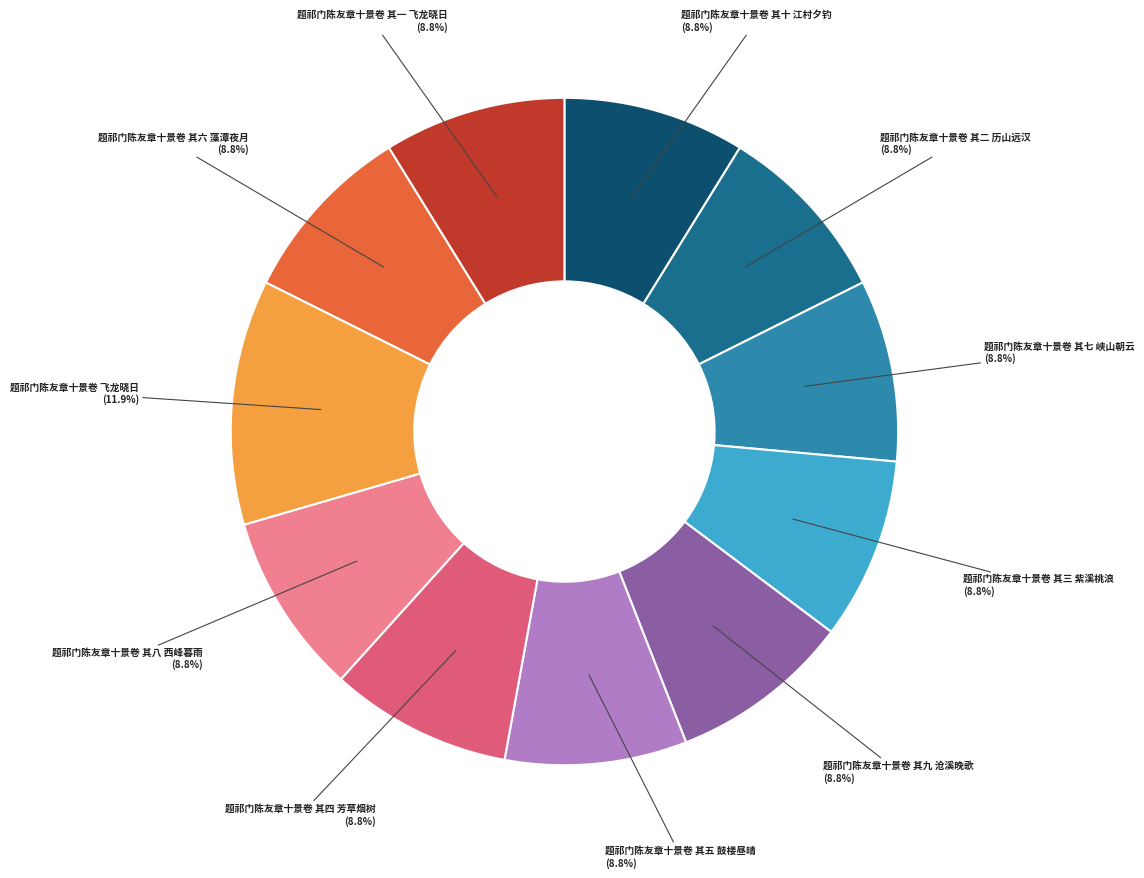

Does any single category account for the majority?

No